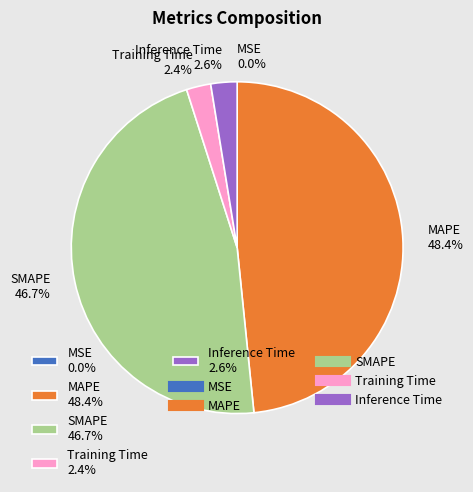

To the nearest percent, what is the difference between the largest and smallest slice percentages?

48%